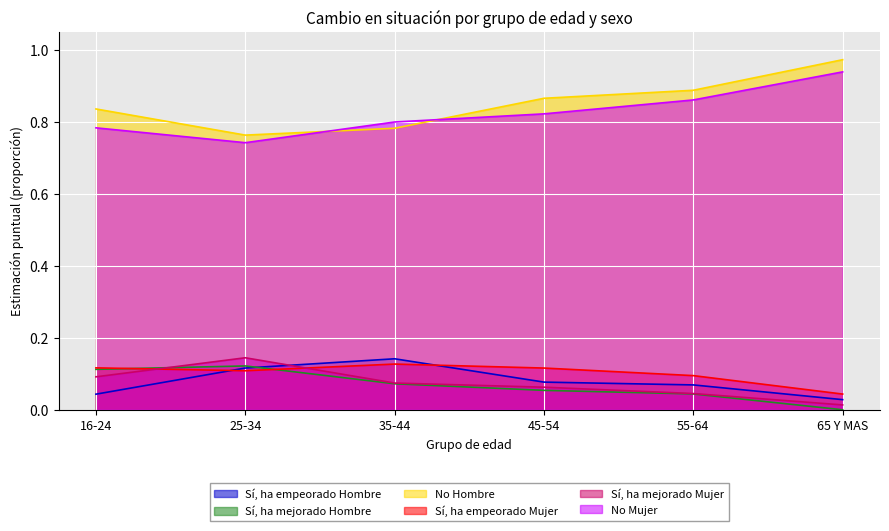

What is the greatest value displayed?

1.0